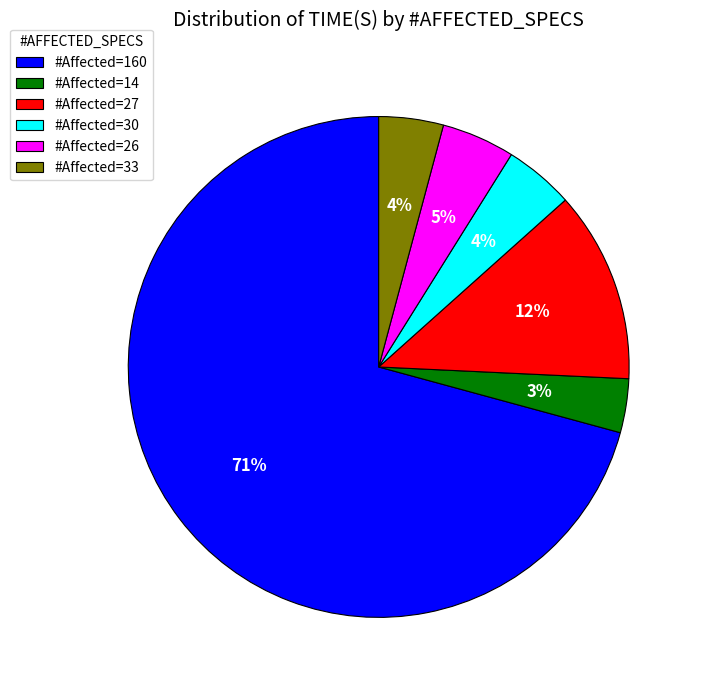

True or false: #Affected=160 accounts for 81% of the total.

False